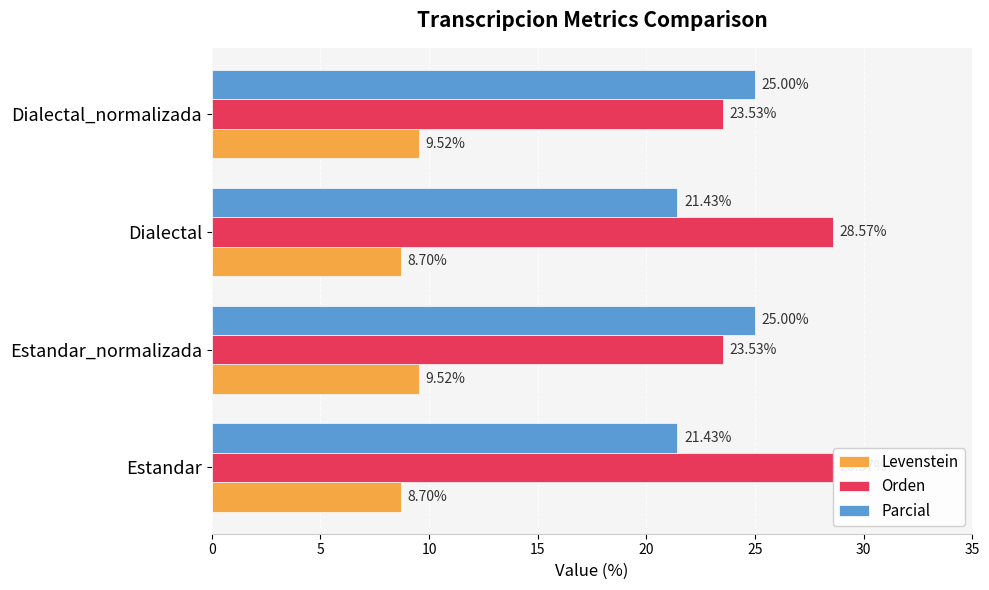

What are all the series names shown in the legend?

Levenstein, Orden, Parcial